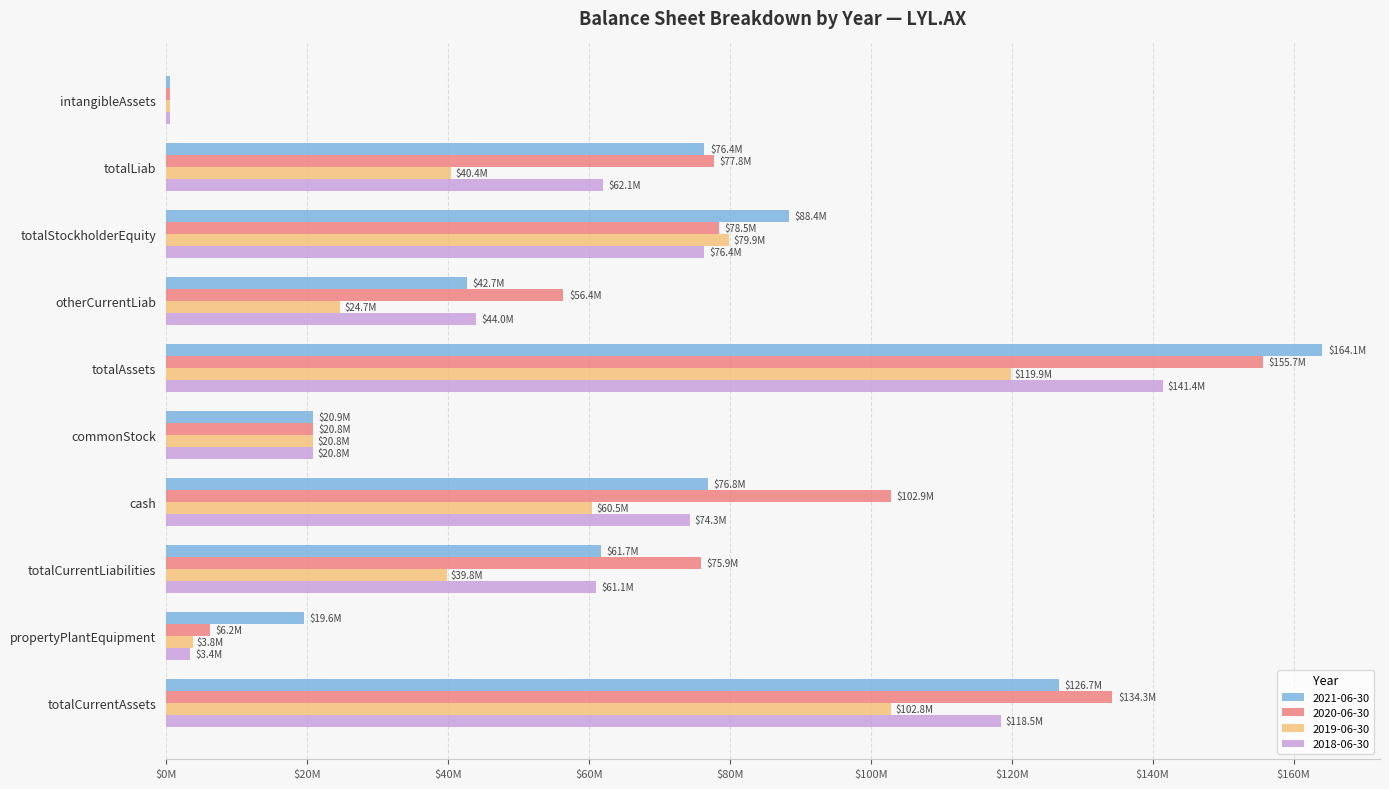

At otherCurrentLiab, list the series in order from smallest to largest.

2019-06-30, 2021-06-30, 2018-06-30, 2020-06-30